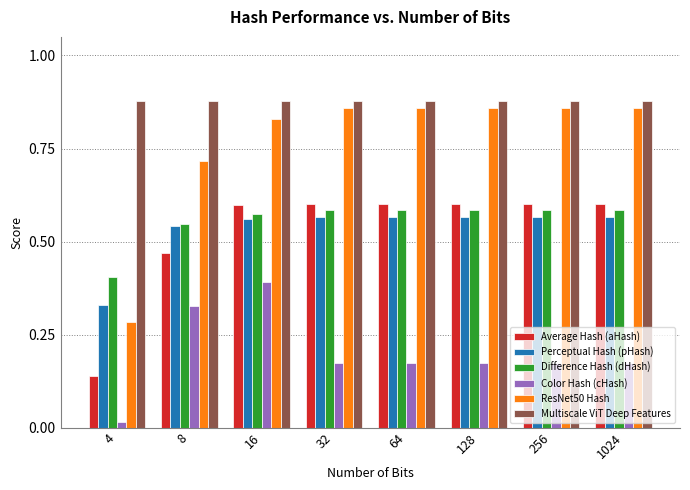

How many data points does each series have?

8